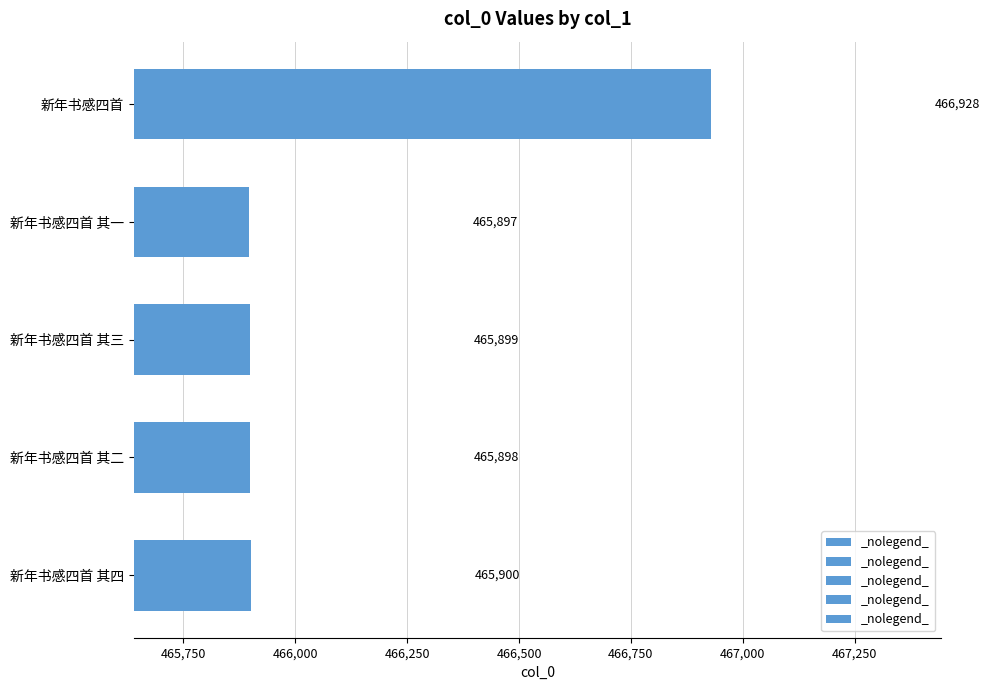

What is the ratio of the value at 新年书感四首 其三 to the value at 新年书感四首 其四?

1.0